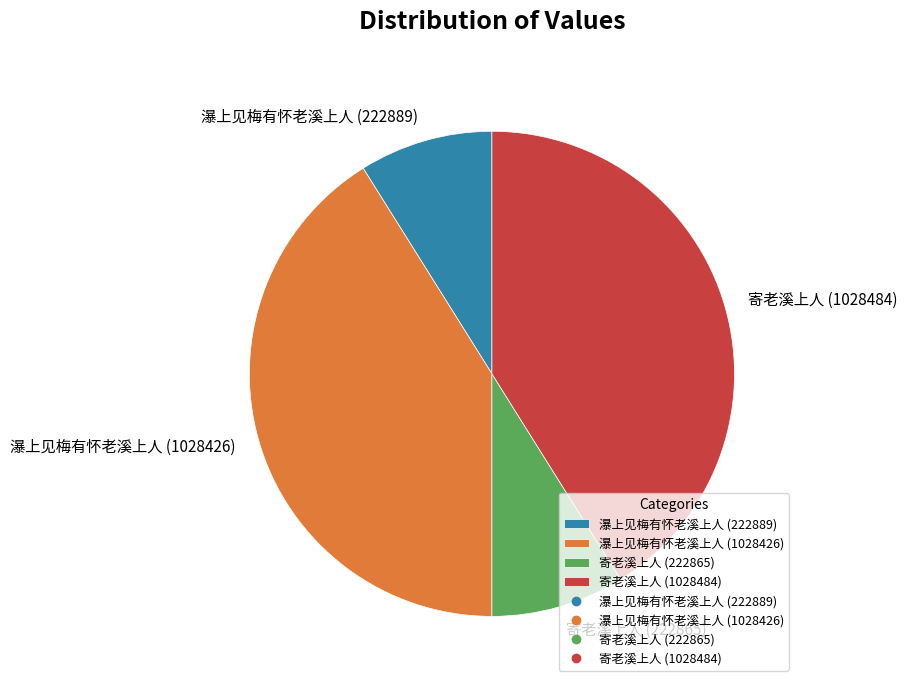

Combined, do 寄老溪上人 (222865) and 瀑上见梅有怀老溪上人 (222889) account for over 50%?

No